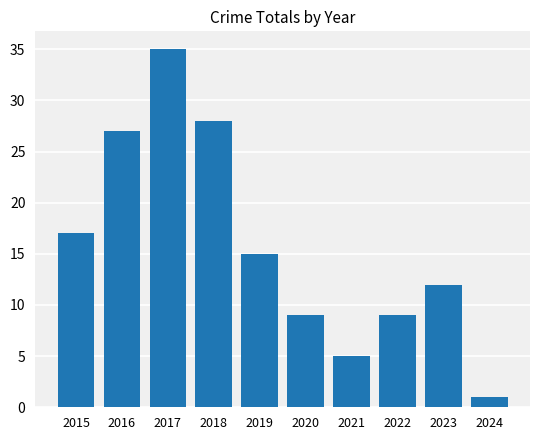

Reading right to left, transcribe all the data shown in this chart.

2024=1	2023=12	2022=9	2021=5	2020=9	2019=15	2018=28	2017=35	2016=27	2015=17